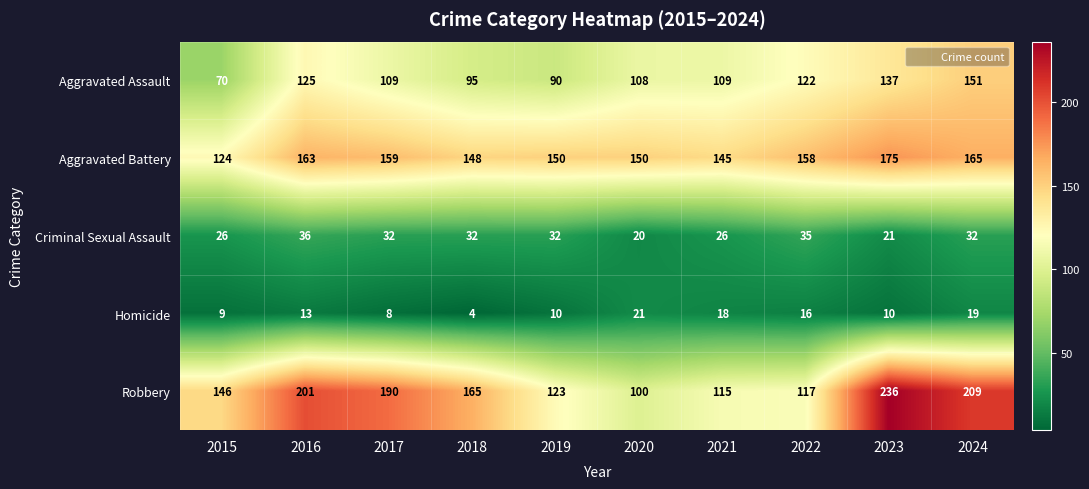

What is the difference between the highest and lowest values at 2021?

127